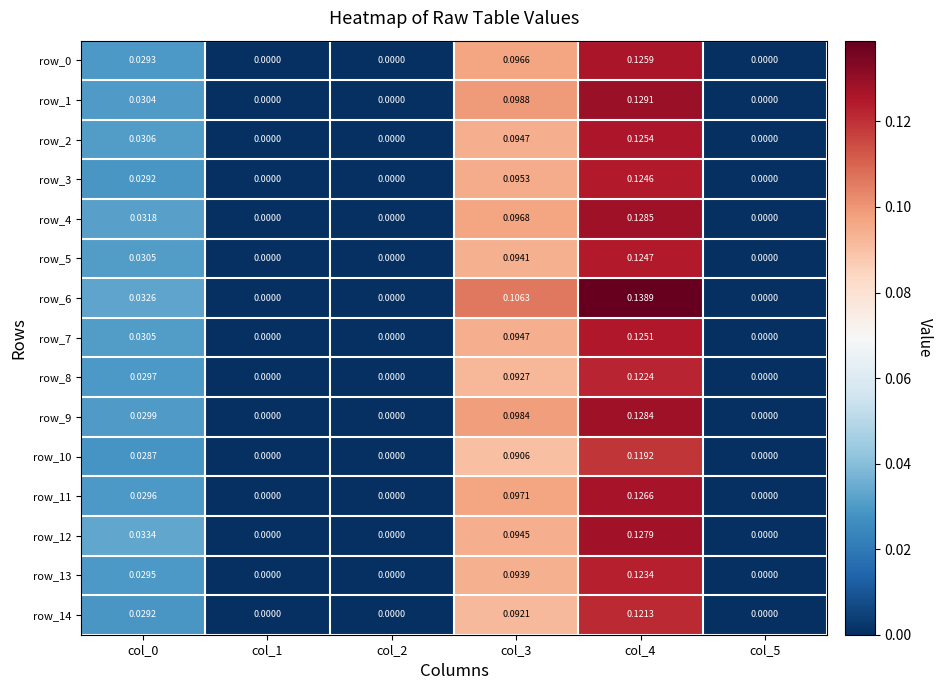

How many values in the row_13 series exceed 0?

3